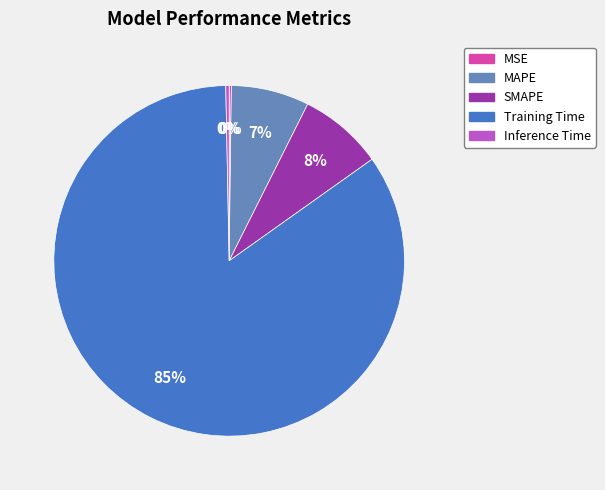

Combined, do MAPE and Training Time account for over 50%?

Yes